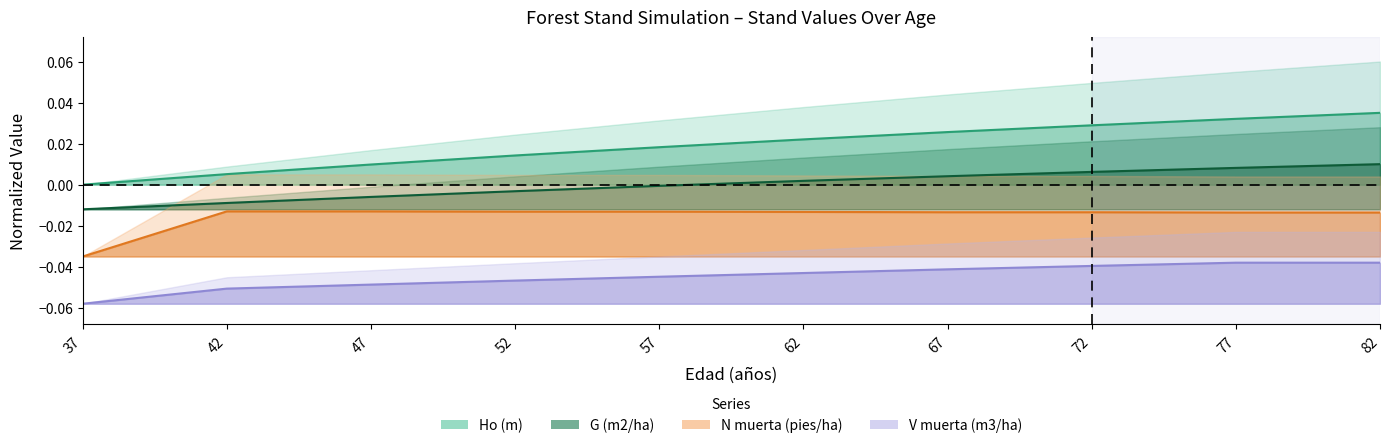

Does the chart have visible grid lines?

No